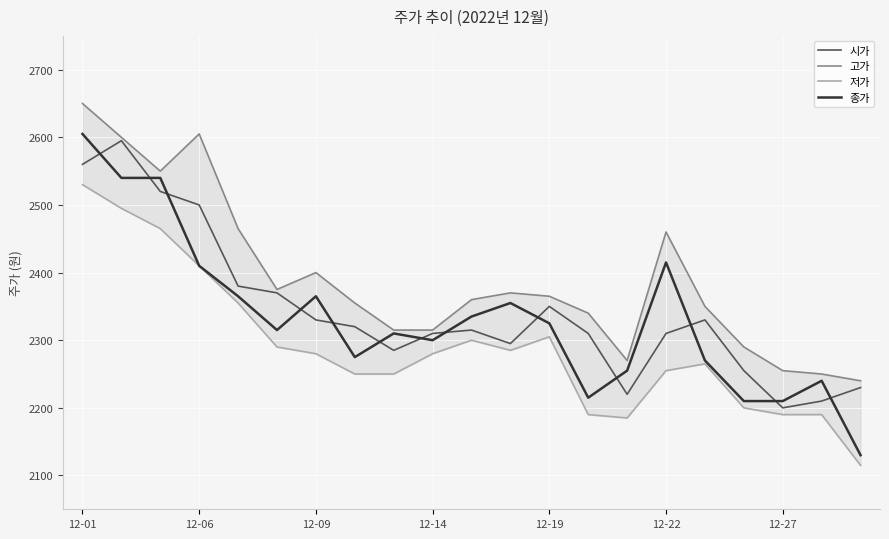

Which series has the largest total across all categories?

고가